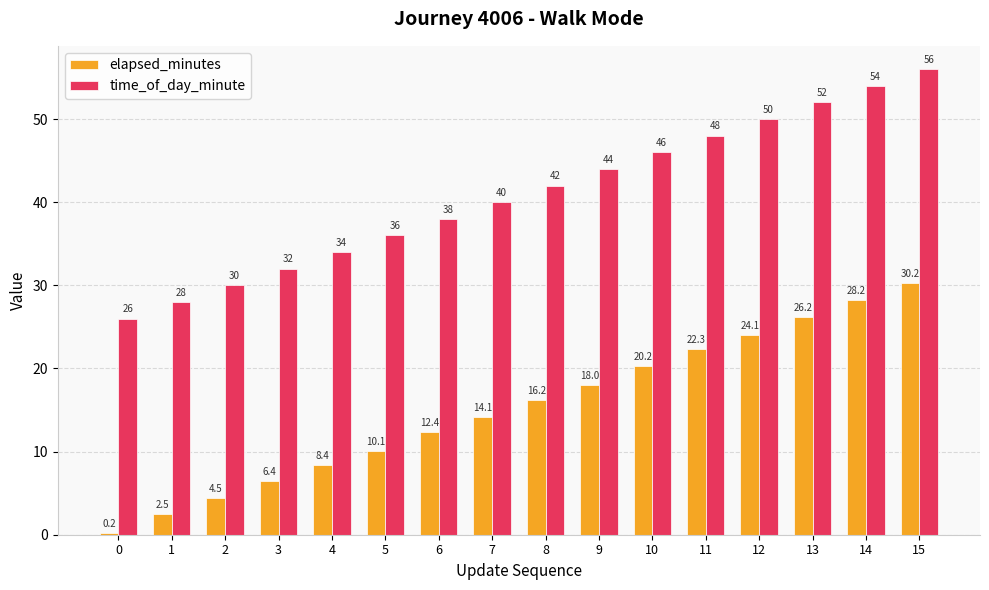

Rank the categories by elapsed_minutes value from highest to lowest.

15, 14, 13, 12, 11, 10, 9, 8, 7, 6, 5, 4, 3, 2, 1, 0